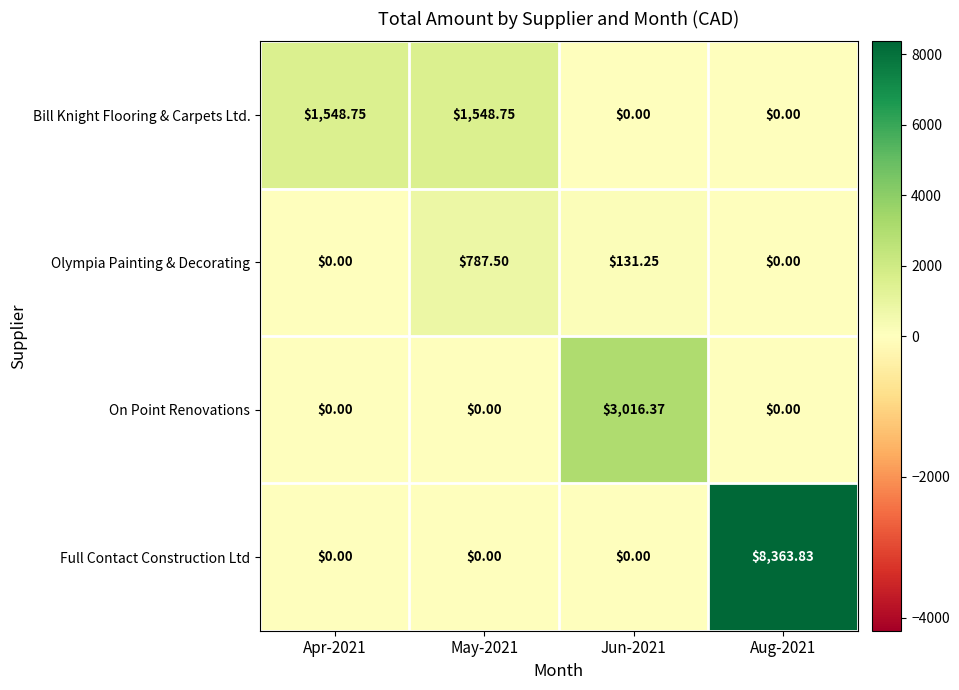

Which series has the largest total across all categories?

Full Contact Construction Ltd